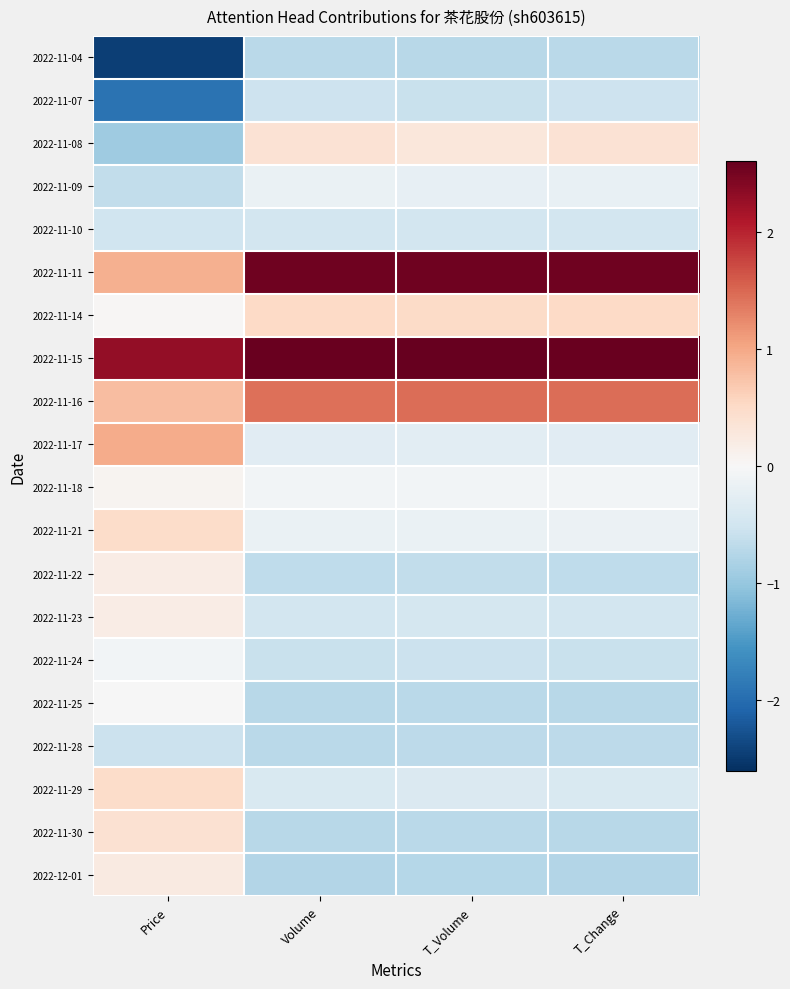

List the series in order of their peak value, highest first.

2022-11-15, 2022-11-11, 2022-11-16, 2022-11-17, 2022-11-14, 2022-11-21, 2022-11-29, 2022-11-30, 2022-11-08, 2022-12-01, 2022-11-22, 2022-11-23, 2022-11-18, 2022-11-25, 2022-11-24, 2022-11-09, 2022-11-10, 2022-11-07, 2022-11-28, 2022-11-04